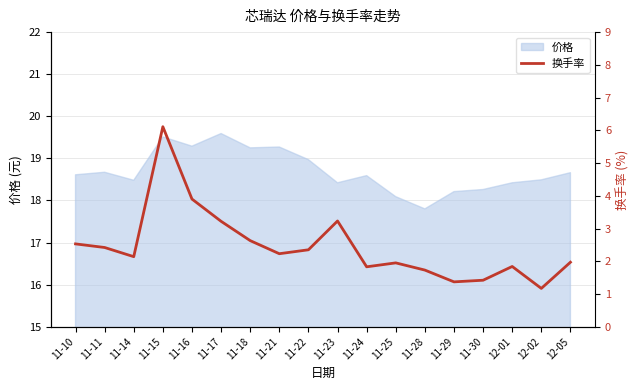

List the labels in order of value, smallest first.

12-02, 11-29, 11-30, 11-28, 11-24, 12-01, 11-25, 12-05, 11-14, 11-21, 11-22, 11-11, 11-10, 11-18, 11-17, 11-23, 11-16, 11-15